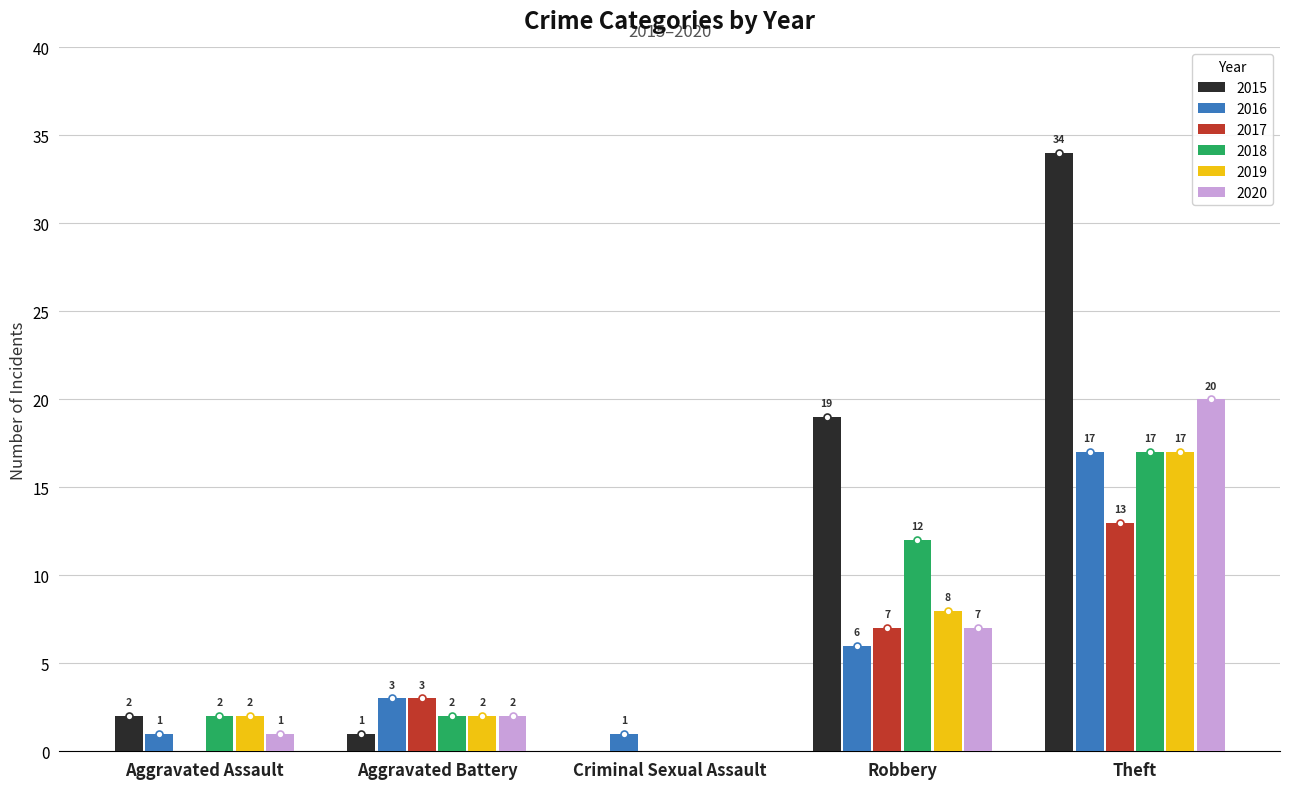

Reading right to left, extract all data points from this chart.

2015: 34	19	0	1	2
2016: 17	6	1	3	1
2017: 13	7	0	3	0
2018: 17	12	0	2	2
2019: 17	8	0	2	2
2020: 20	7	0	2	1